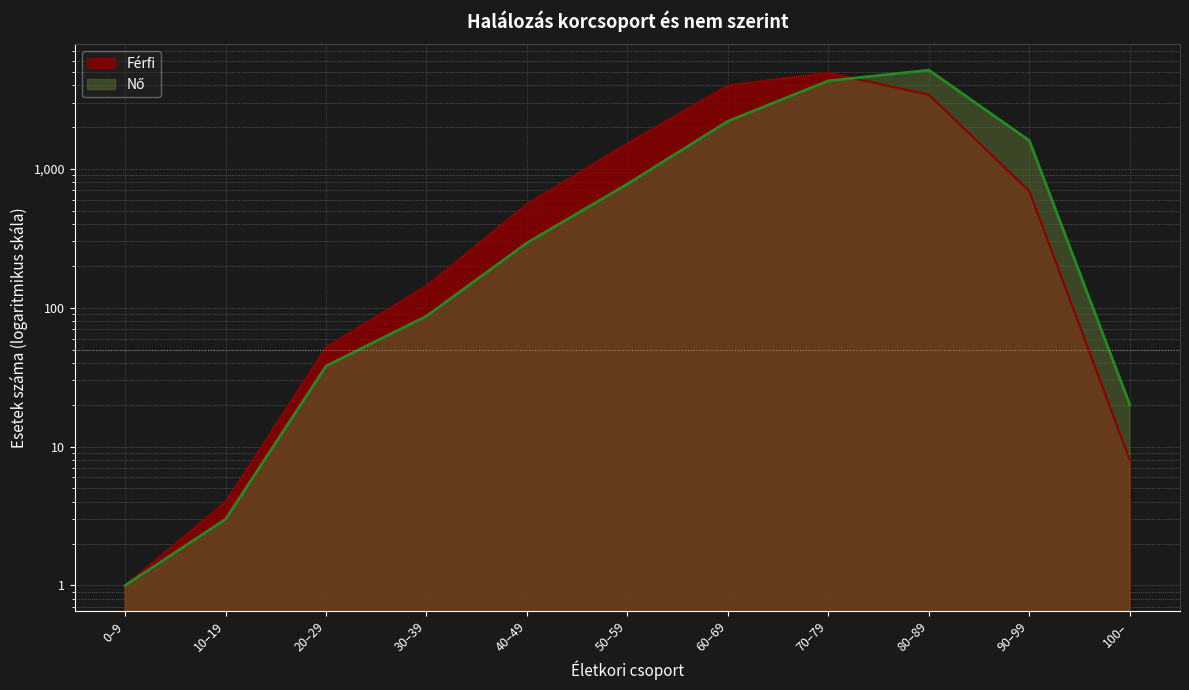

Is it true that Férfi equals 904 at 90–99?

False